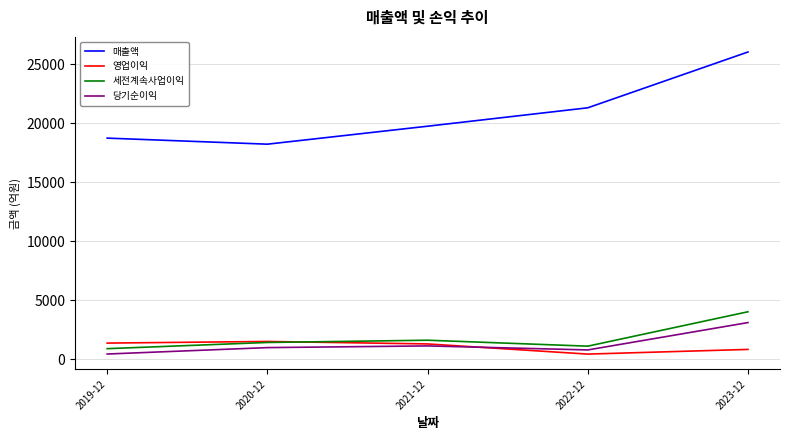

The value of 영업이익 at 2021-12 is 1290. True or false?

True